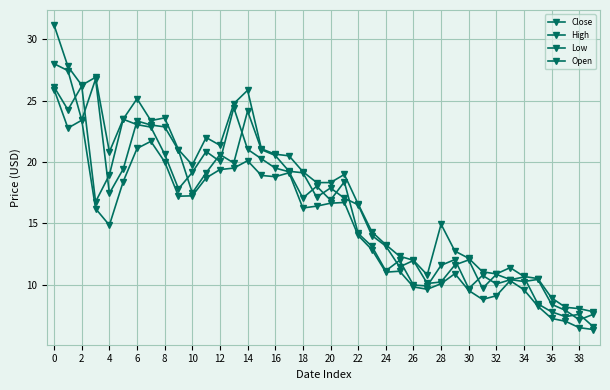

How many data points in High are less than 18?

18